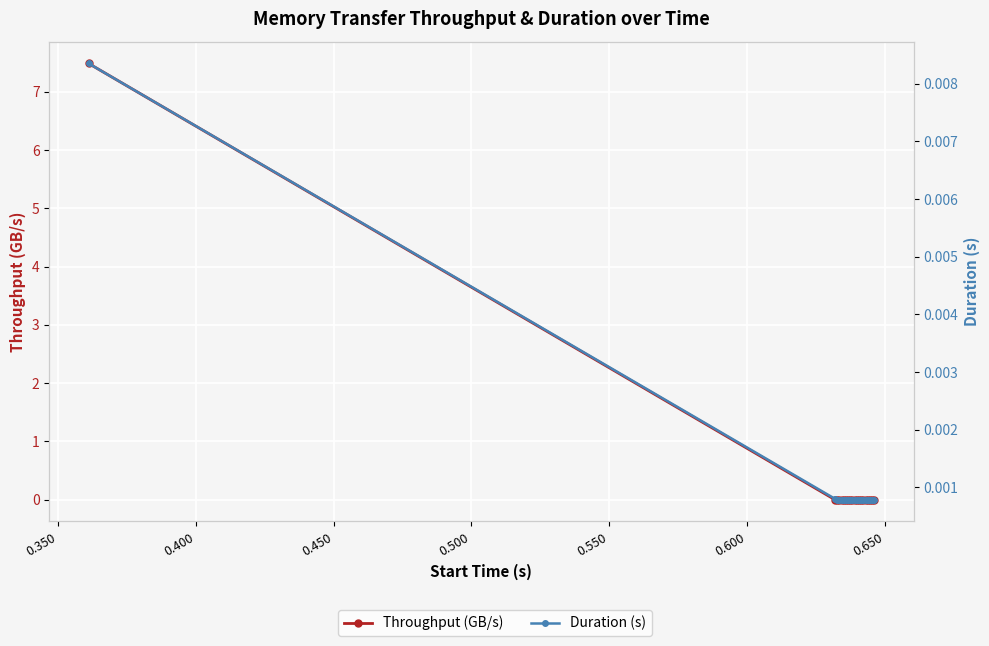

How many interior local peaks does the Duration (s) series have?

3